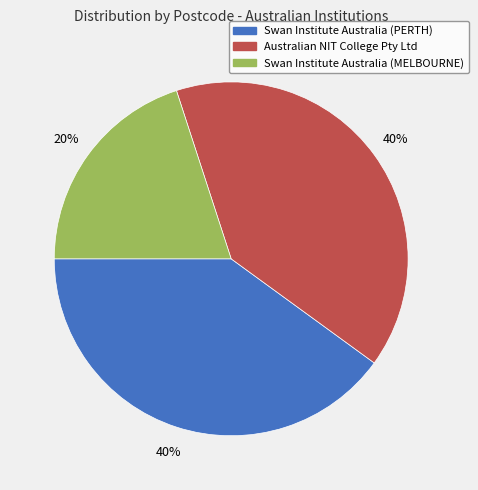

How many segments does this pie chart have?

3